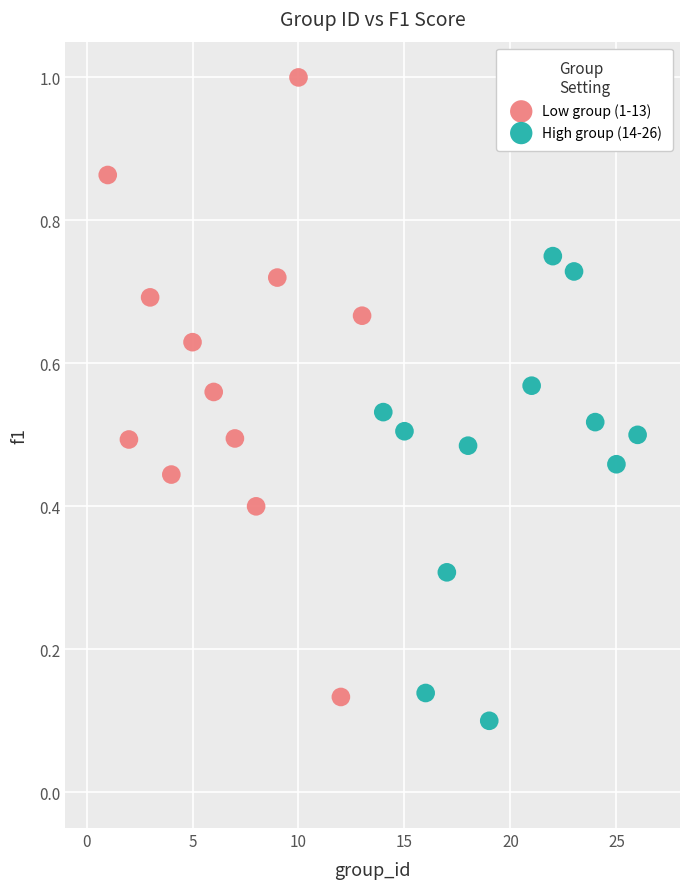

What are all the series names shown in the legend?

Low group (1-13), High group (14-26)